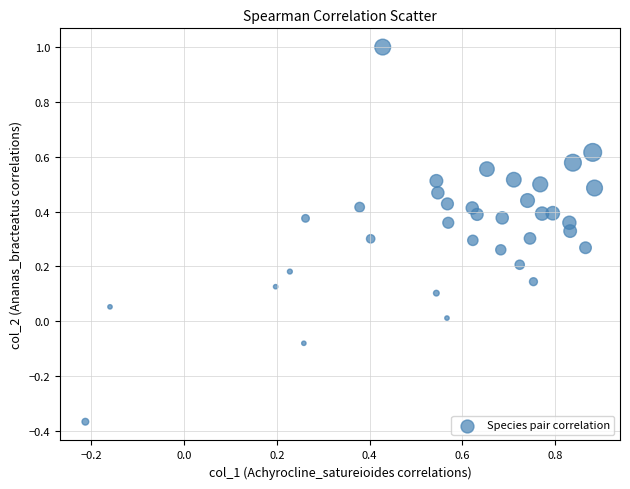

What is the range of X values (max minus min)?

1.1